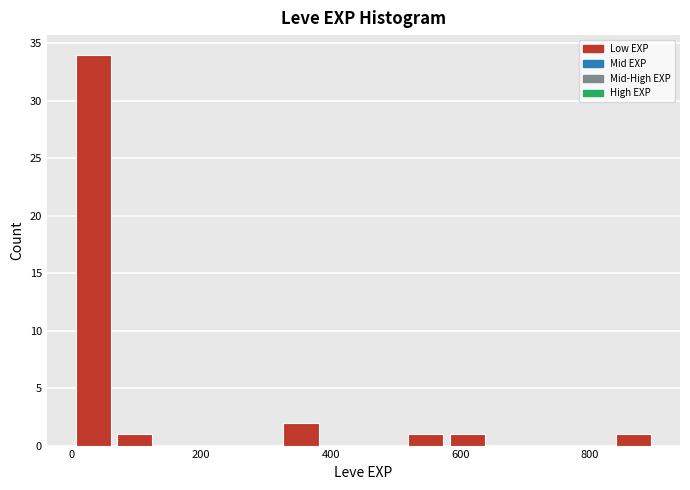

Around what value on the x-axis is the tallest bar? Give the approximate position of its centre, as read against the axis.

40